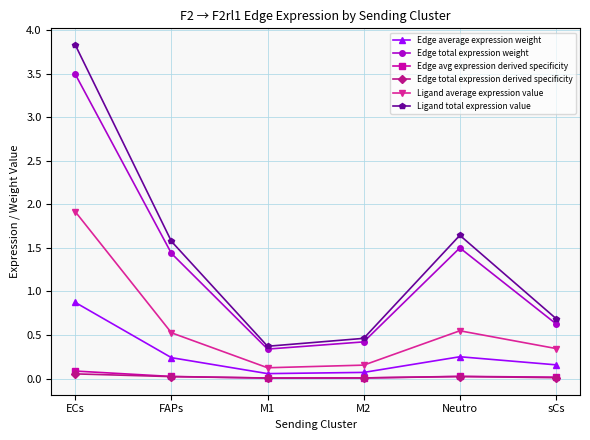

How many Edge total expression weight values are between 0 and 1?

3